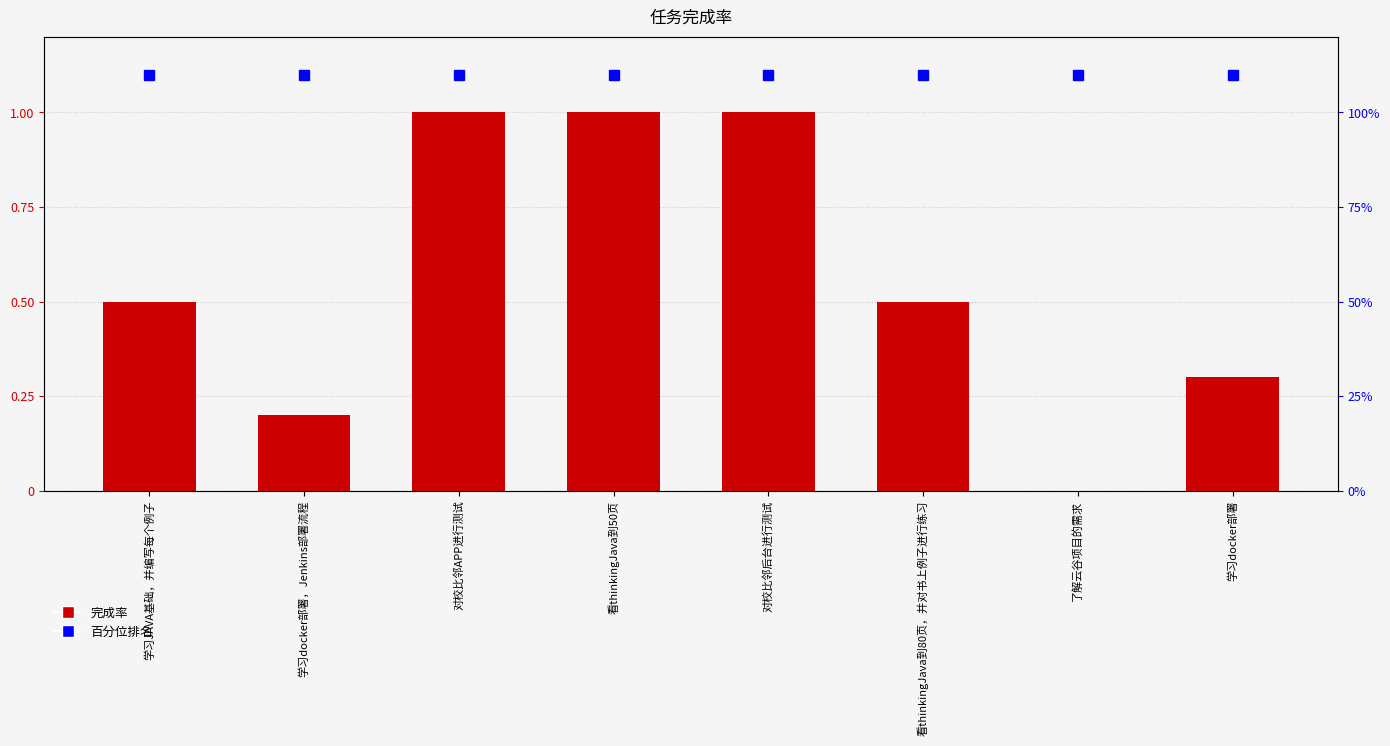

What is the difference between the values at 看thinkingJava到50页 and 学习docker部署?

0.7